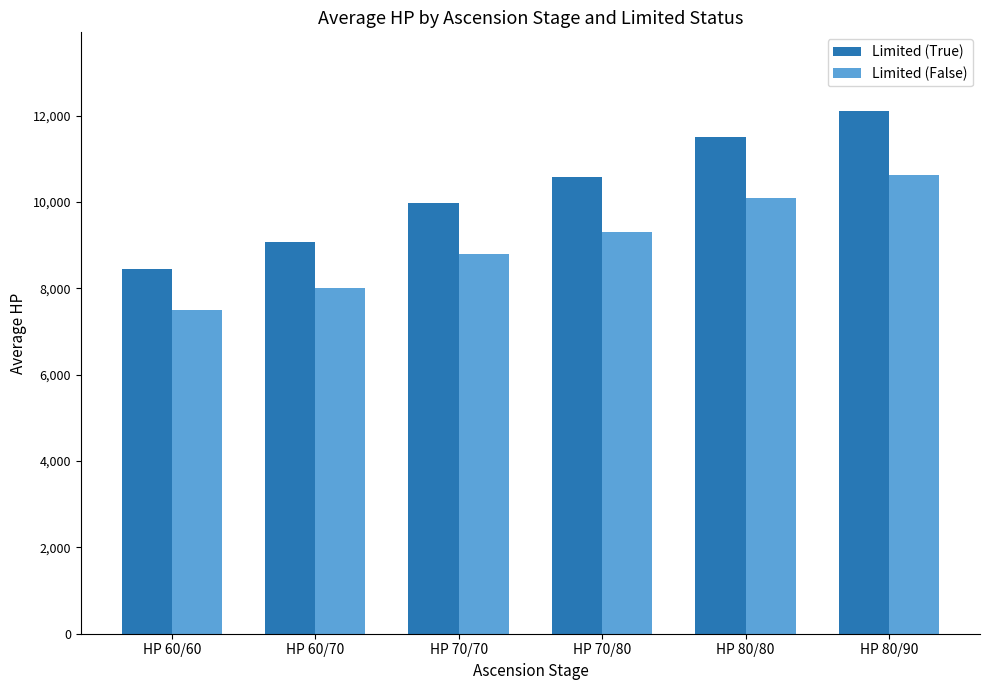

What are all the series names shown in the legend?

Limited (True), Limited (False)